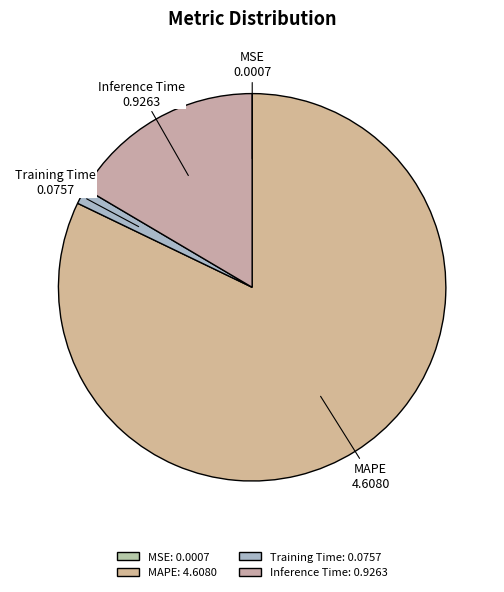

Is there a majority slice in this chart?

Yes